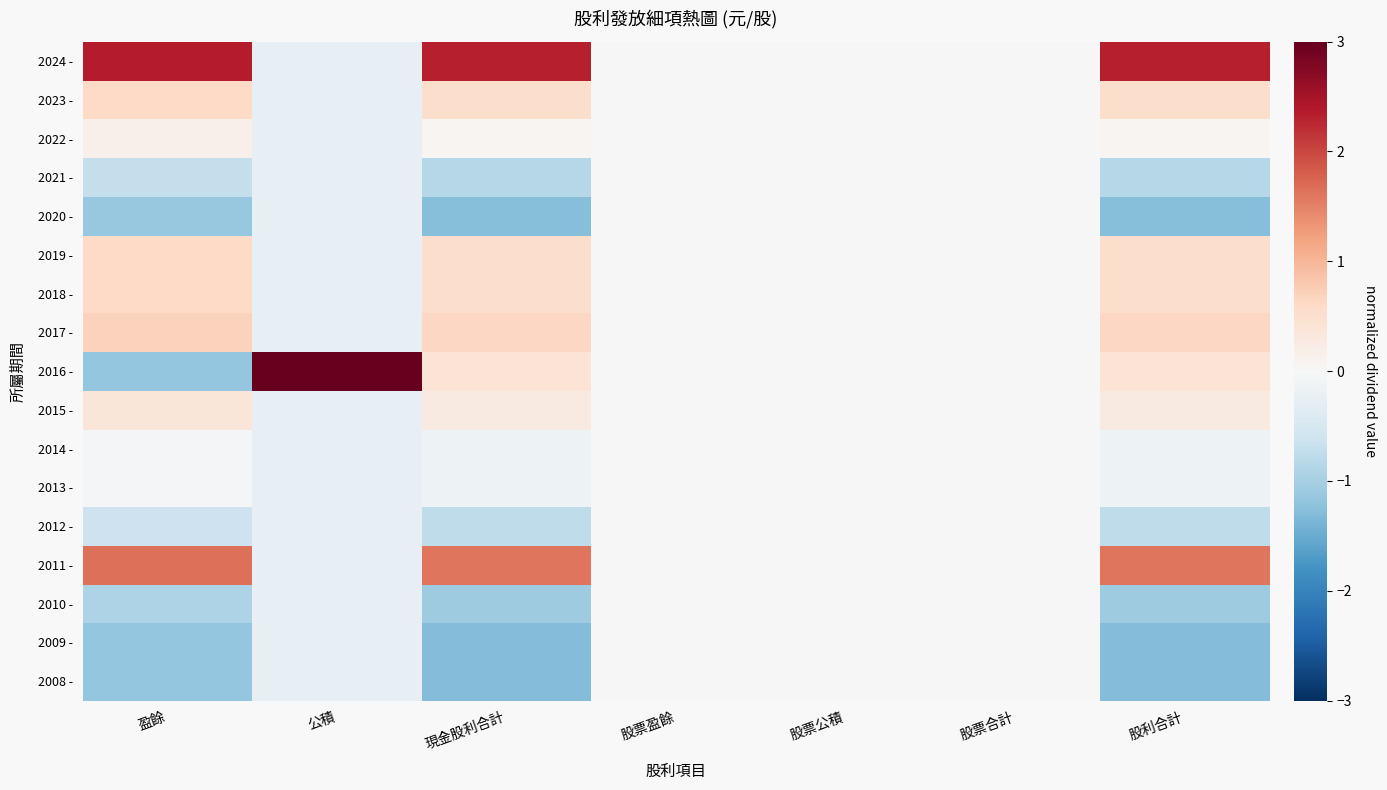

Which series has the largest range (max minus min)?

2016 -